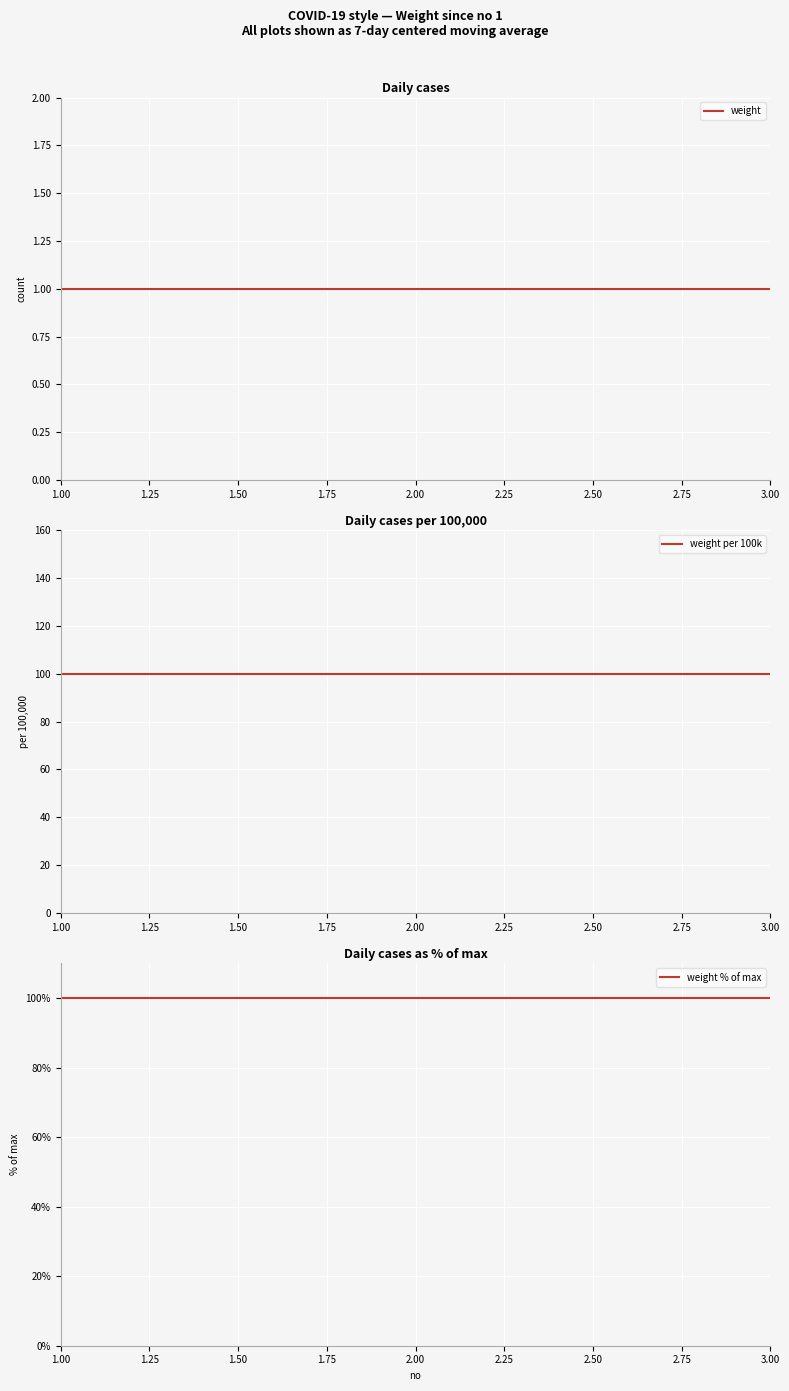

At which category does the chart reach its peak across all series?

1.00